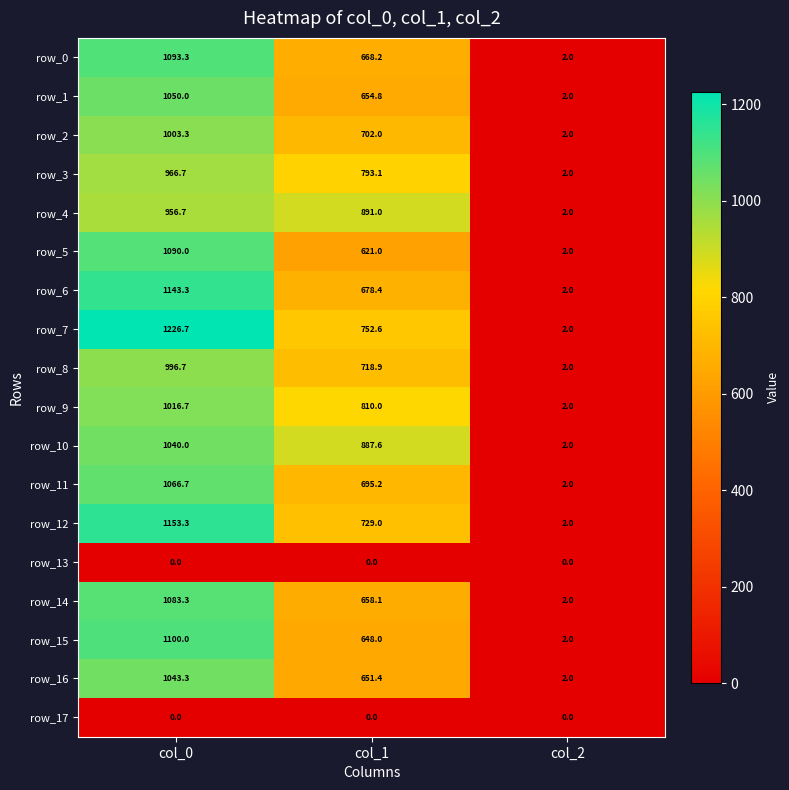

At which label does row_12 first exceed 729?

col_0